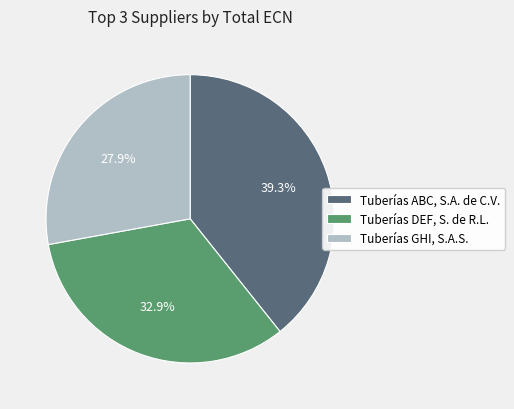

Approximately how many times larger is the value at Tuberías DEF, S. de R.L. compared to Tuberías ABC, S.A. de C.V.?

0.8